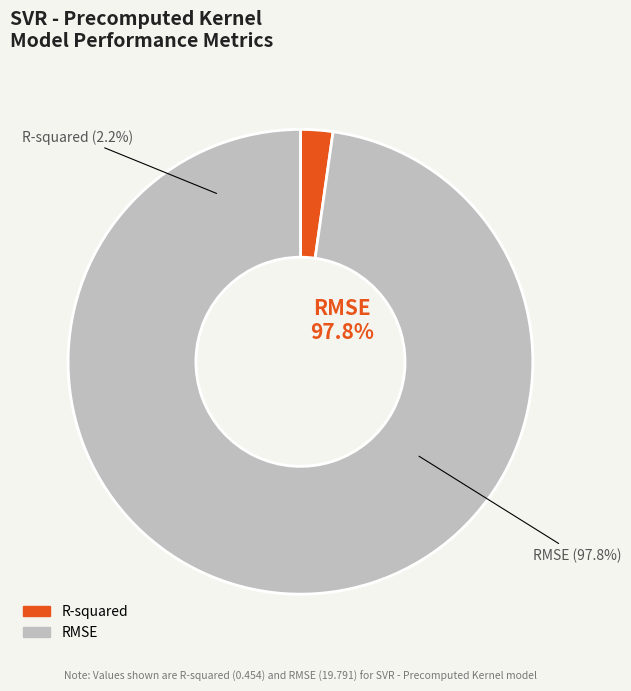

Does RMSE account for over 50% of the chart?

Yes